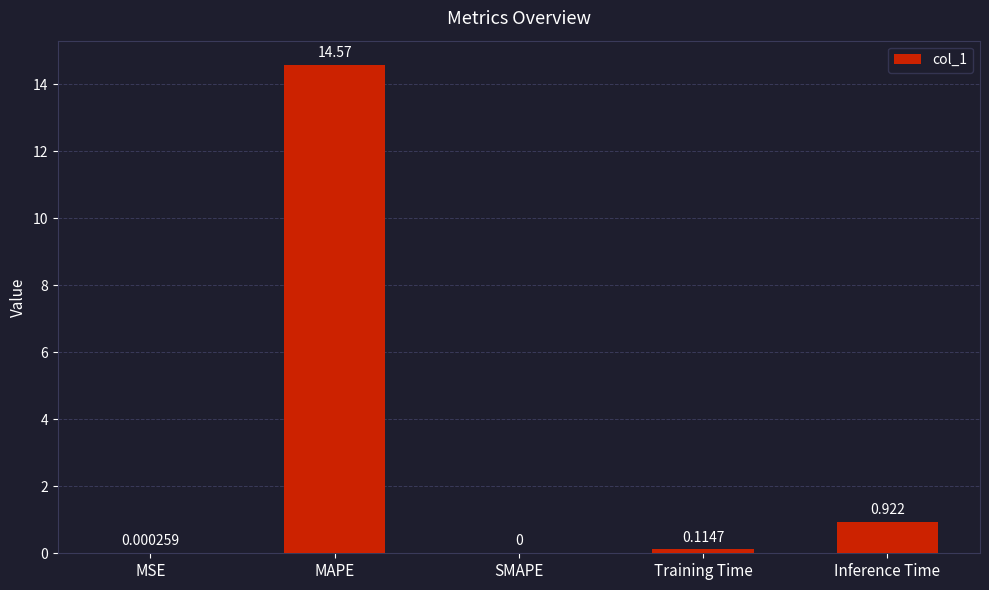

What is the change in value from MAPE to Inference Time?

-13.6